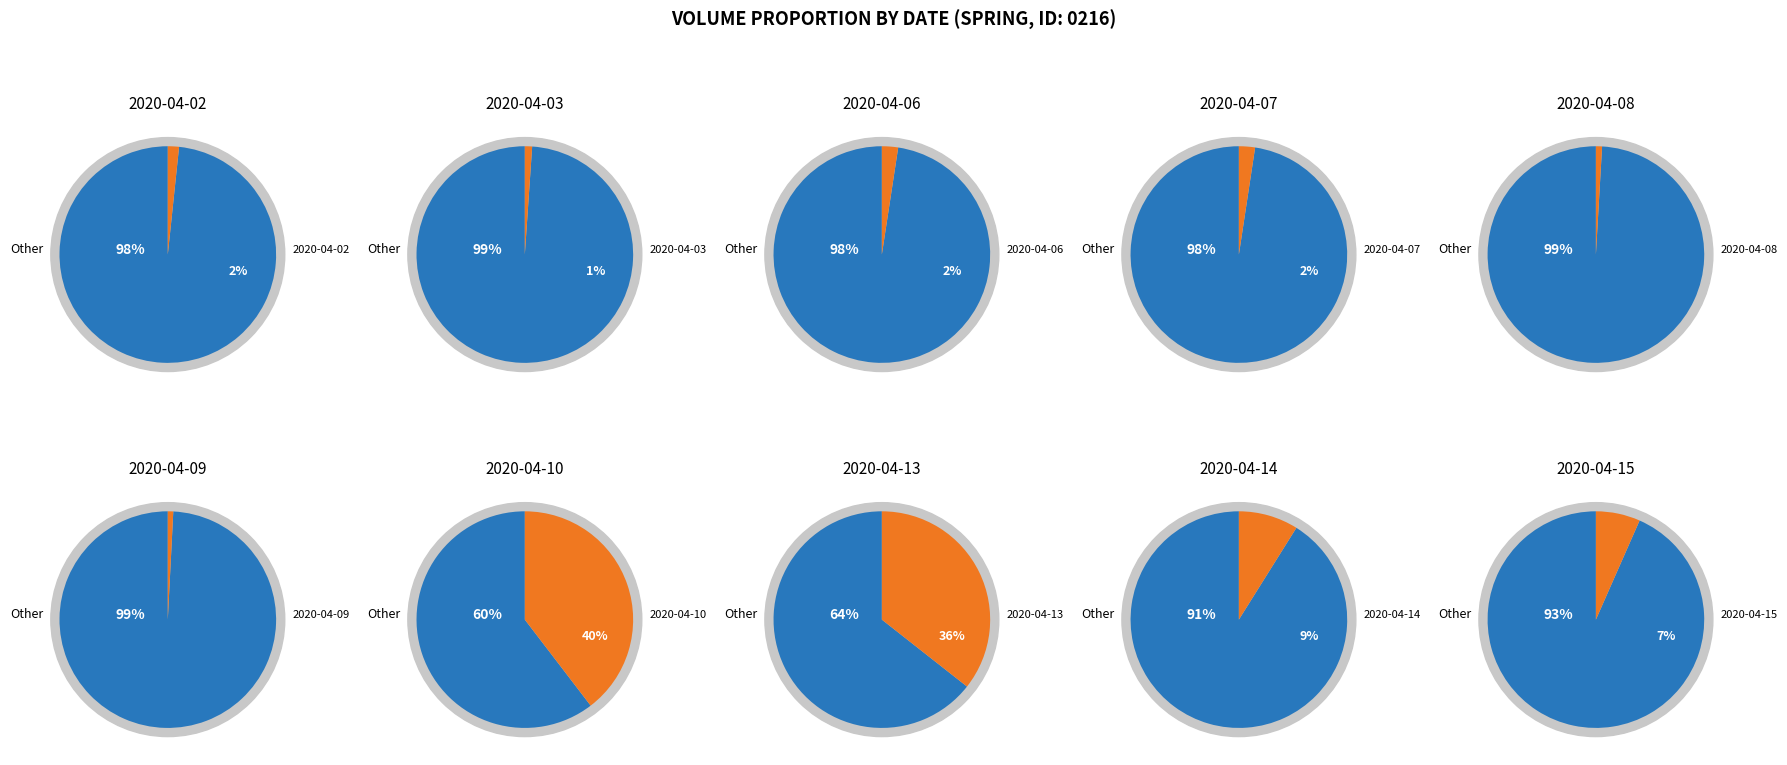

To the nearest percent, what is the difference between the largest and smallest slice percentages?

39%